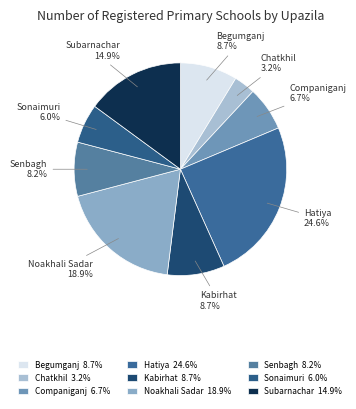

How much of the chart is everything except Kabirhat?

91.3%